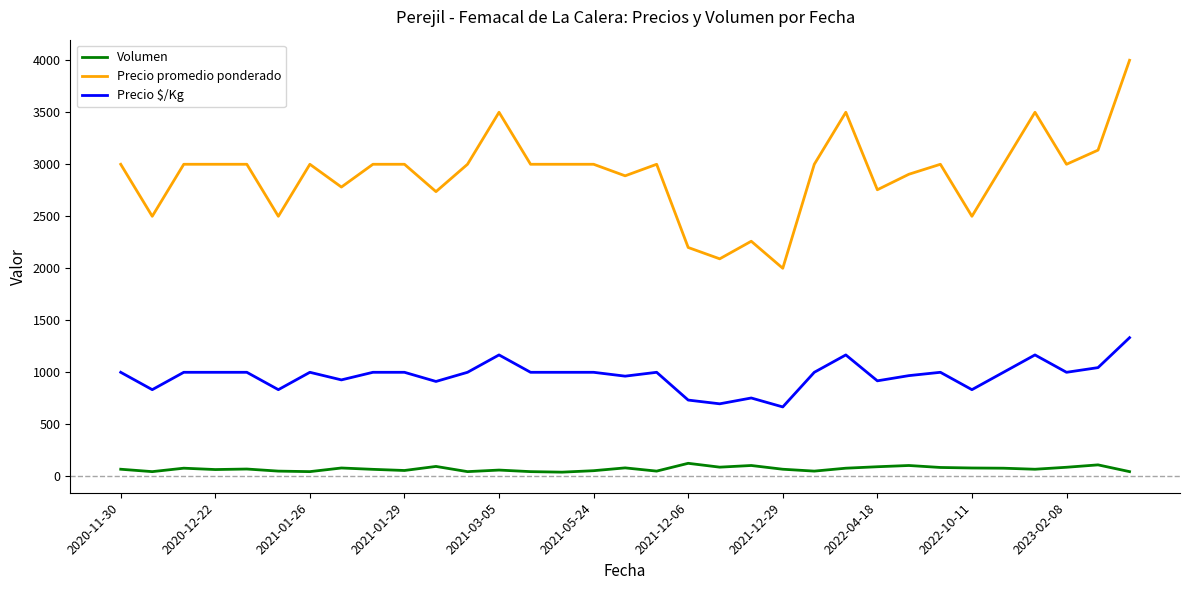

Which series has the widest spread of values?

Precio promedio ponderado